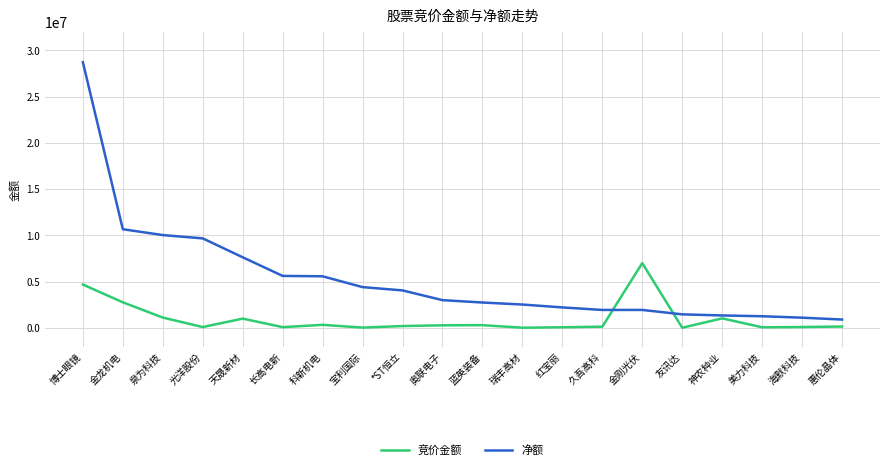

Count the number of data series in this chart.

2